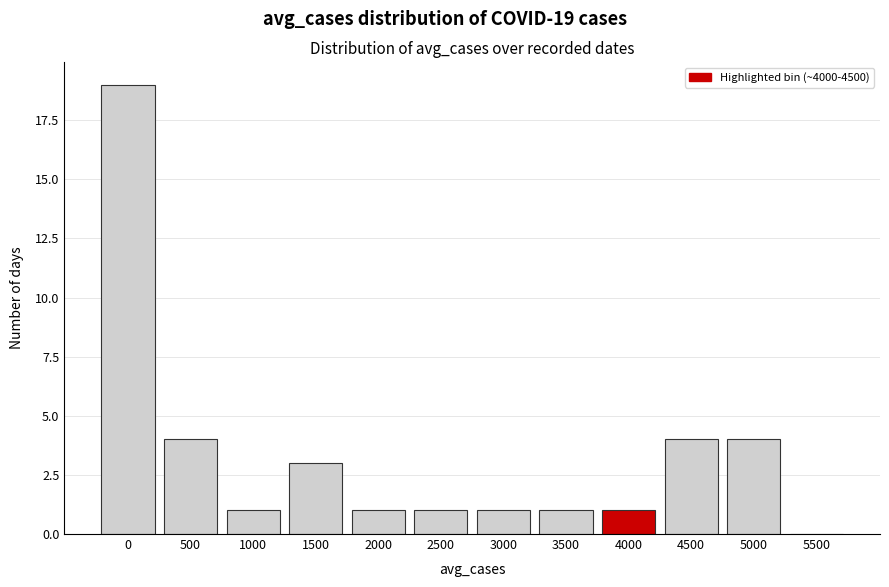

Reading left to right, transcribe all the data shown in this chart.

0=19	500=4	1000=1	1500=3	2000=1	2500=1	3000=1	3500=1	4000=1	4500=4	5000=4	5500=0